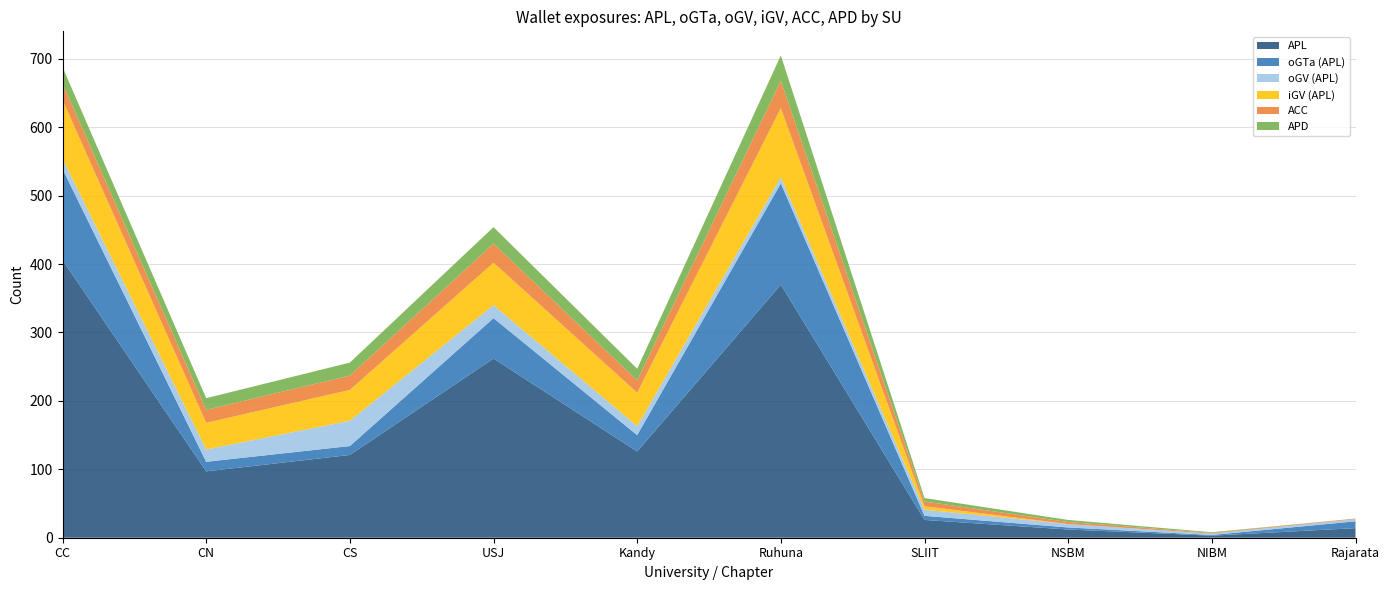

Reading right to left, transcribe all the data shown in this chart.

APL: Rajarata=14	NIBM=3	NSBM=12	SLIIT=26	Ruhuna=370	Kandy=126	USJ=262	CS=121	CN=97	CC=406
oGTa (APL): Rajarata=10	NIBM=1	NSBM=3	SLIIT=6	Ruhuna=148	Kandy=24	USJ=59	CS=13	CN=14	CC=133
oGV (APL): Rajarata=3	NIBM=2	NSBM=5	SLIIT=9	Ruhuna=9	Kandy=13	USJ=19	CS=37	CN=18	CC=15
iGV (APL): Rajarata=0	NIBM=0	NSBM=0	SLIIT=5	Ruhuna=101	Kandy=49	USJ=62	CS=45	CN=39	CC=86
ACC: Rajarata=1	NIBM=1	NSBM=3	SLIIT=7	Ruhuna=40	Kandy=18	USJ=28	CS=21	CN=19	CC=24
APD: Rajarata=0	NIBM=1	NSBM=3	SLIIT=5	Ruhuna=37	Kandy=17	USJ=24	CS=19	CN=17	CC=24